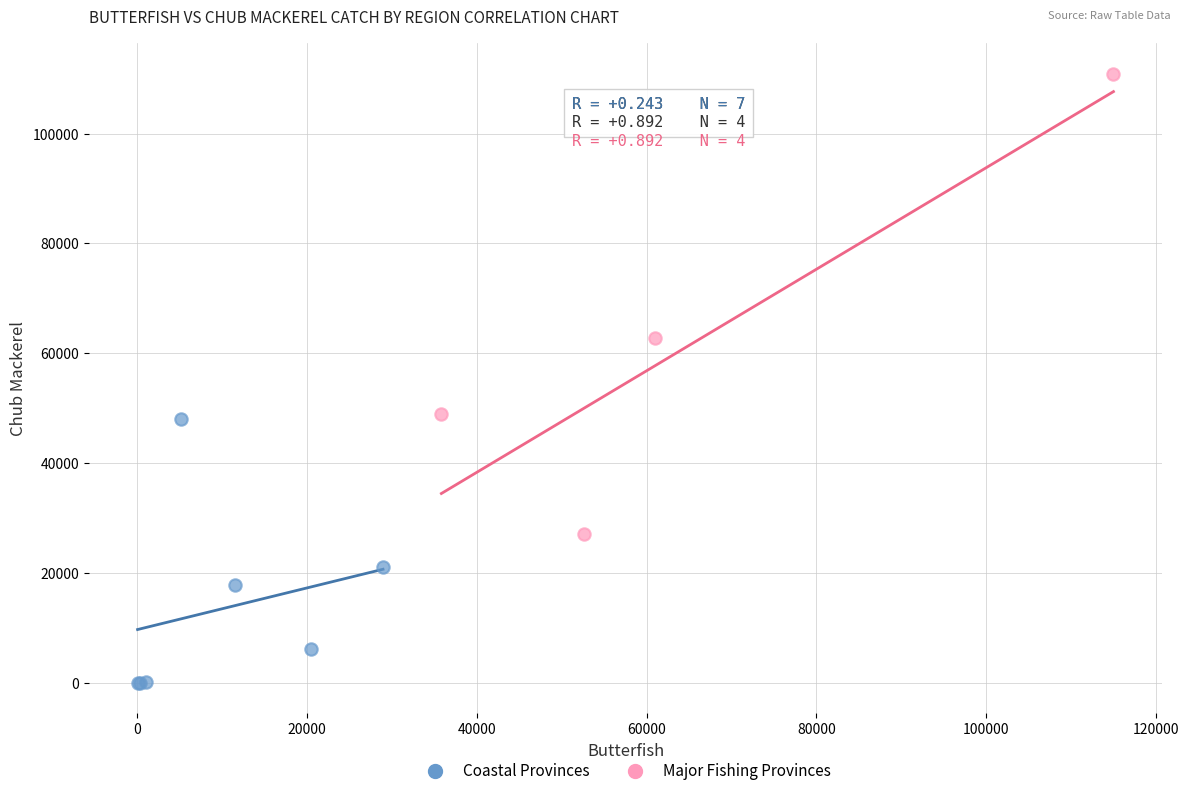

Which series has the widest spread of Y values?

Major Fishing Provinces